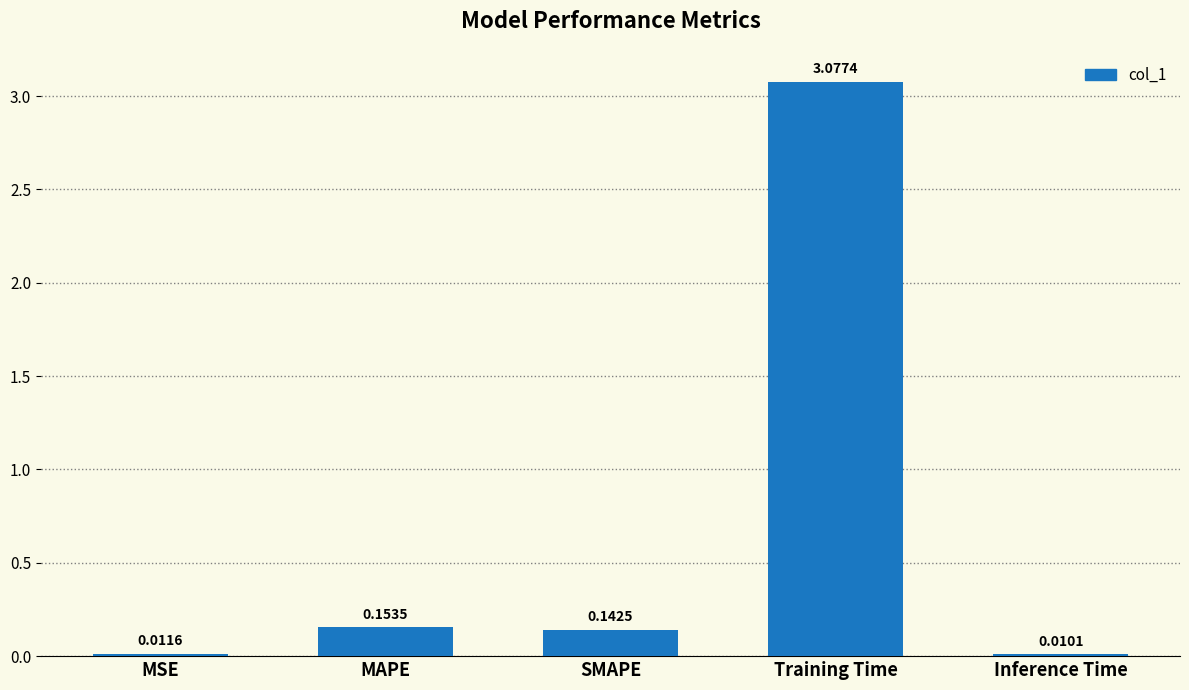

At which label is the value closest to 1?

MAPE